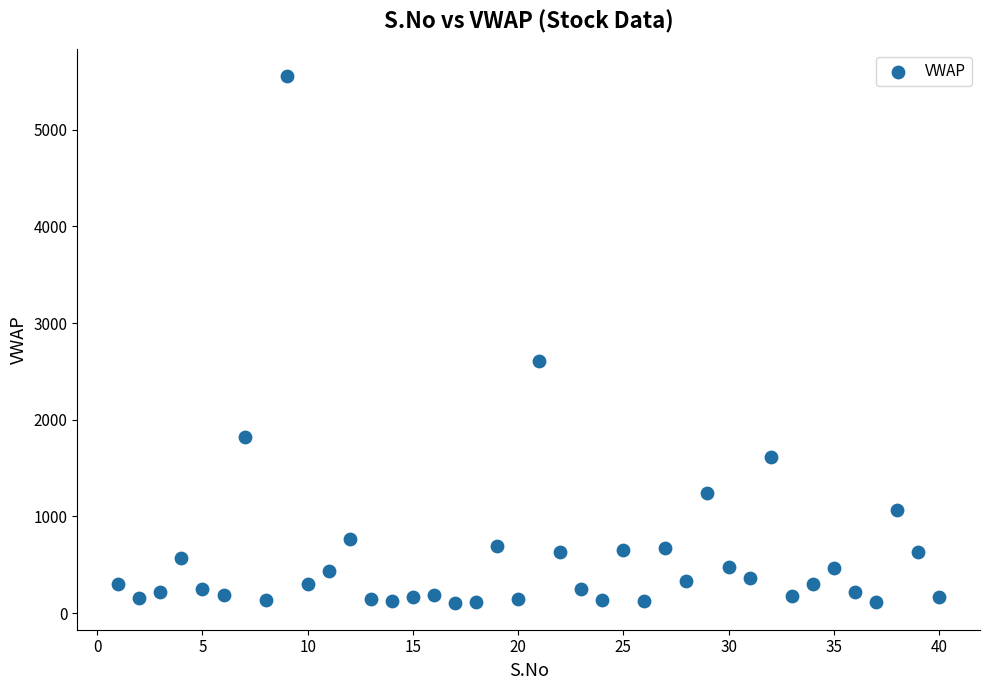

What Y value in the scatter plot is closest to 2829?

2610.6